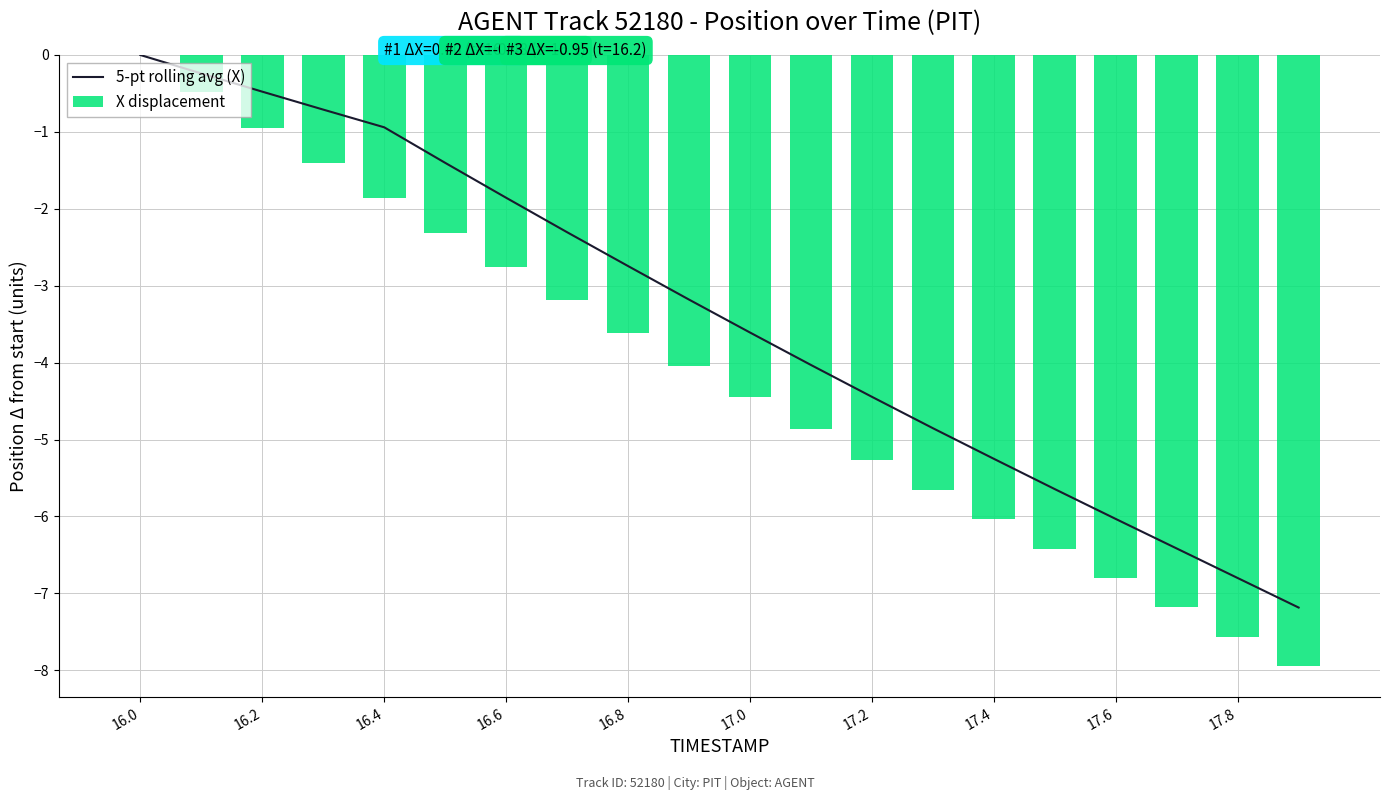

List the series in order of their peak value, highest first.

5-pt rolling avg (X), X displacement